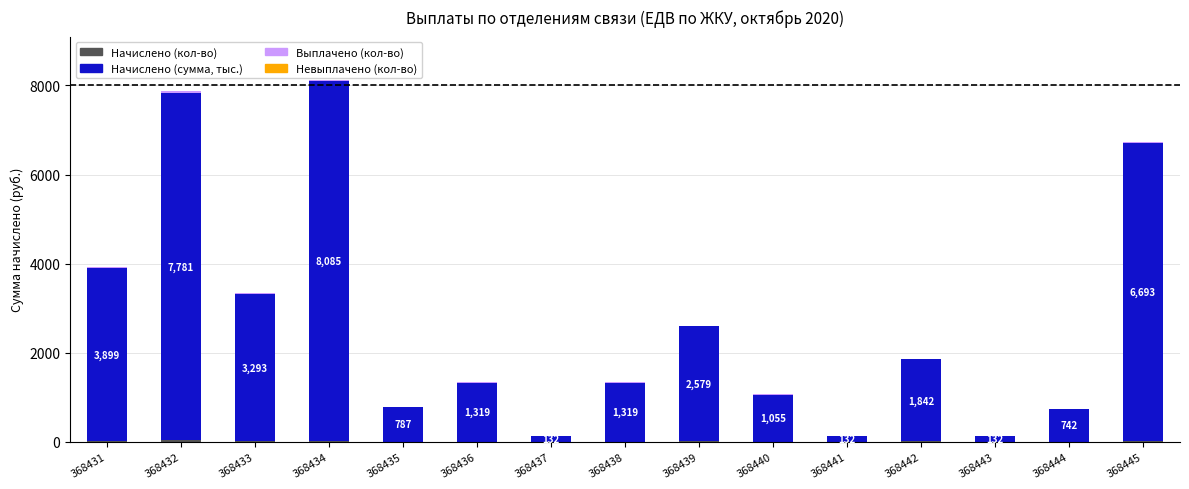

How many series are shown in this chart?

3